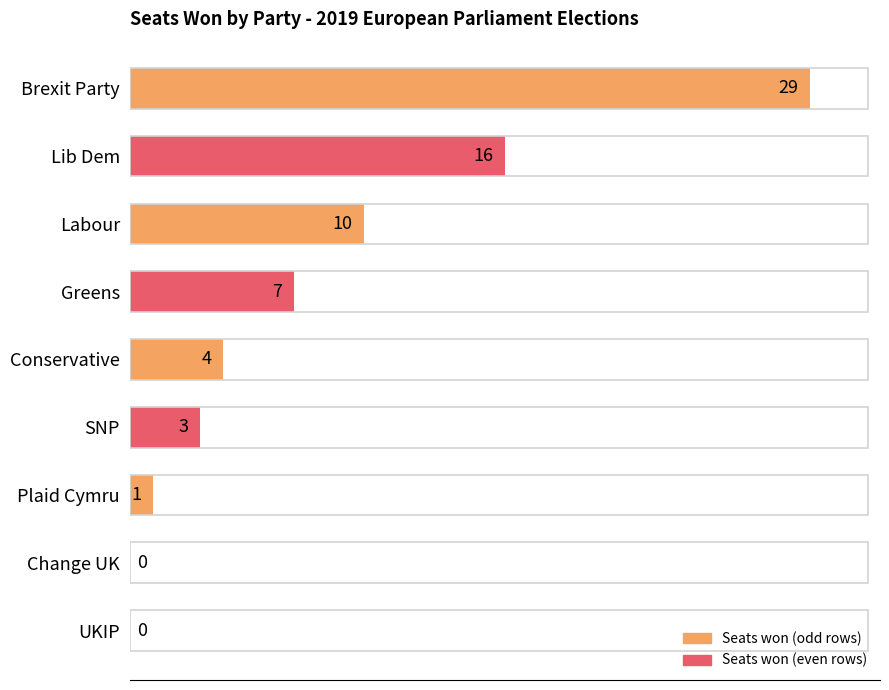

What is the average value?

8